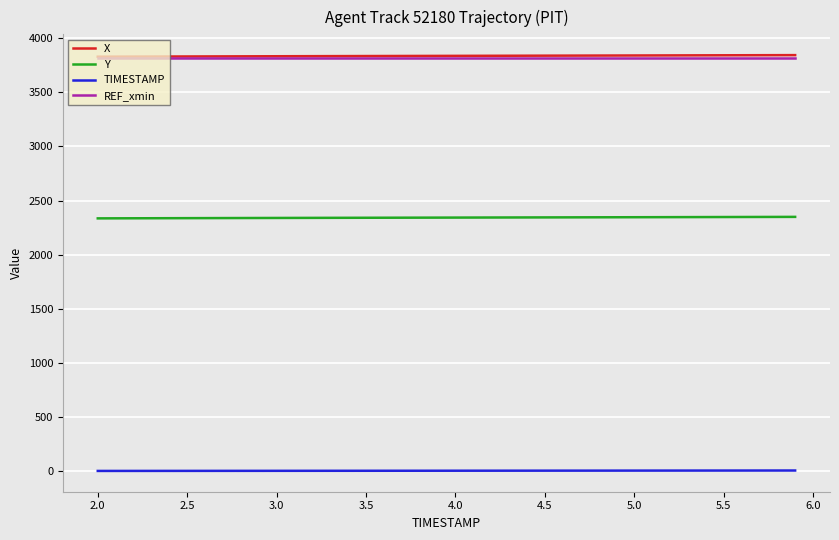

What is the greatest value displayed?

3843.8